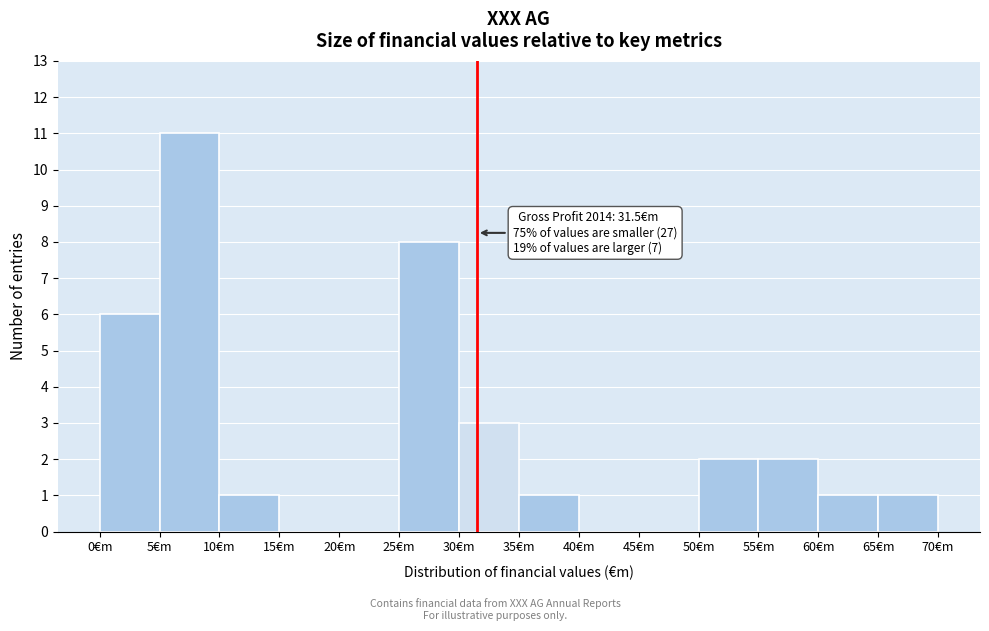

Over which range of the x-axis is the bar tallest?

5 to 10